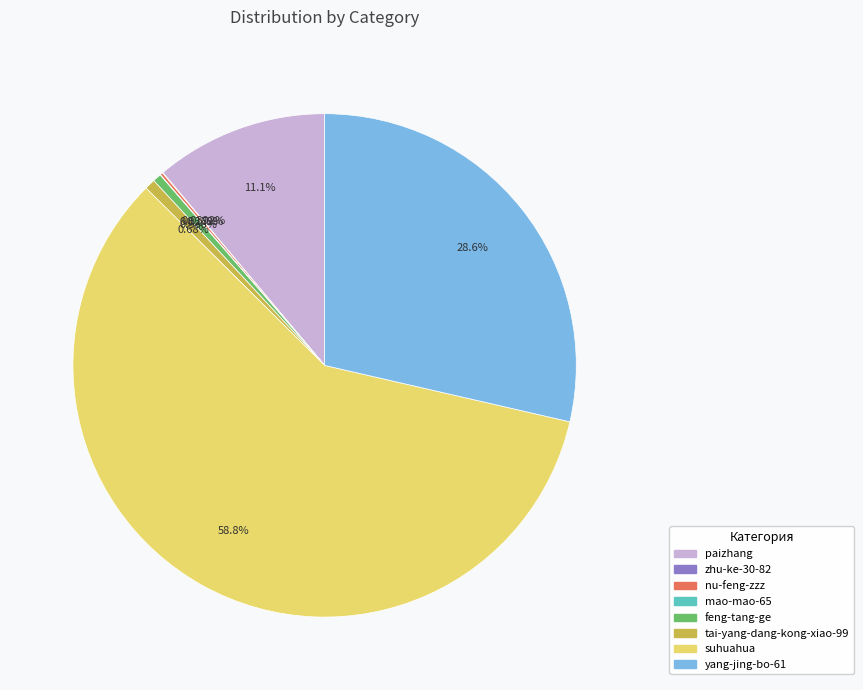

Is the sum of suhuahua and feng-tang-ge greater than half?

Yes